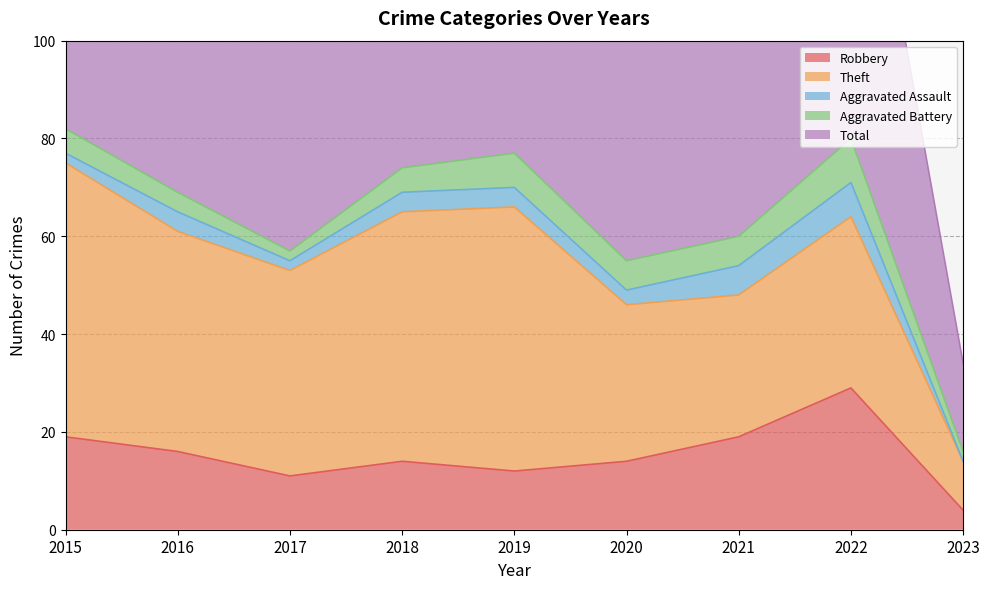

How many series are shown in this chart?

5